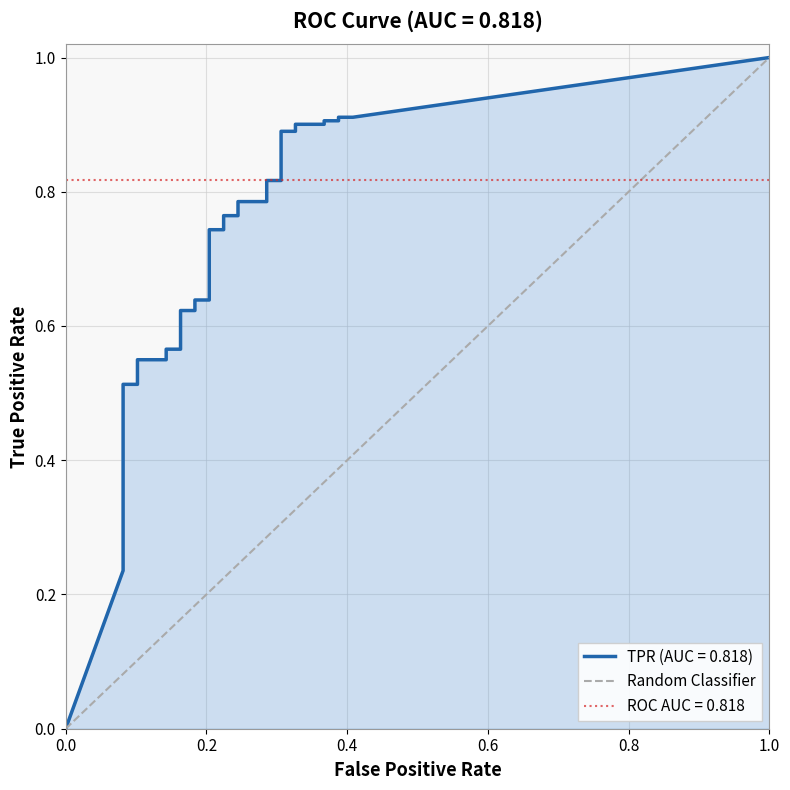

The value of Random Classifier at 0.0 is 0.0. True or false?

True